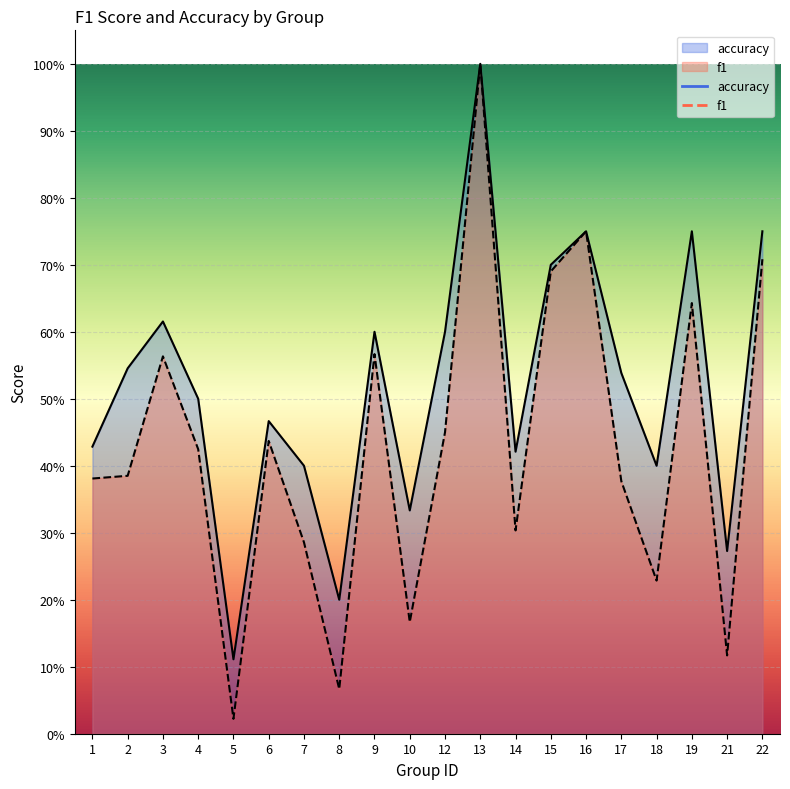

What is the difference between the maximum and minimum values in the accuracy series?

0.9